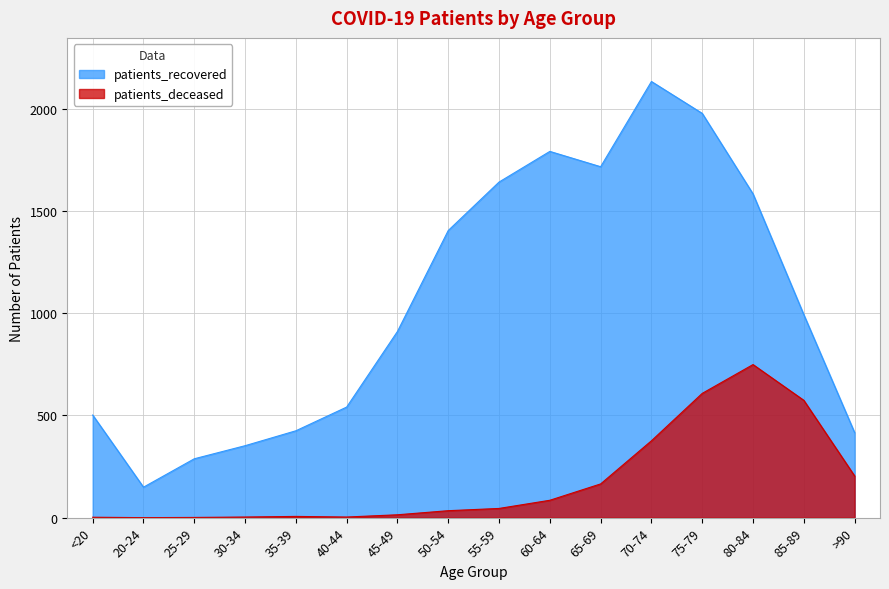

Which category has the highest value across all series?

70-74